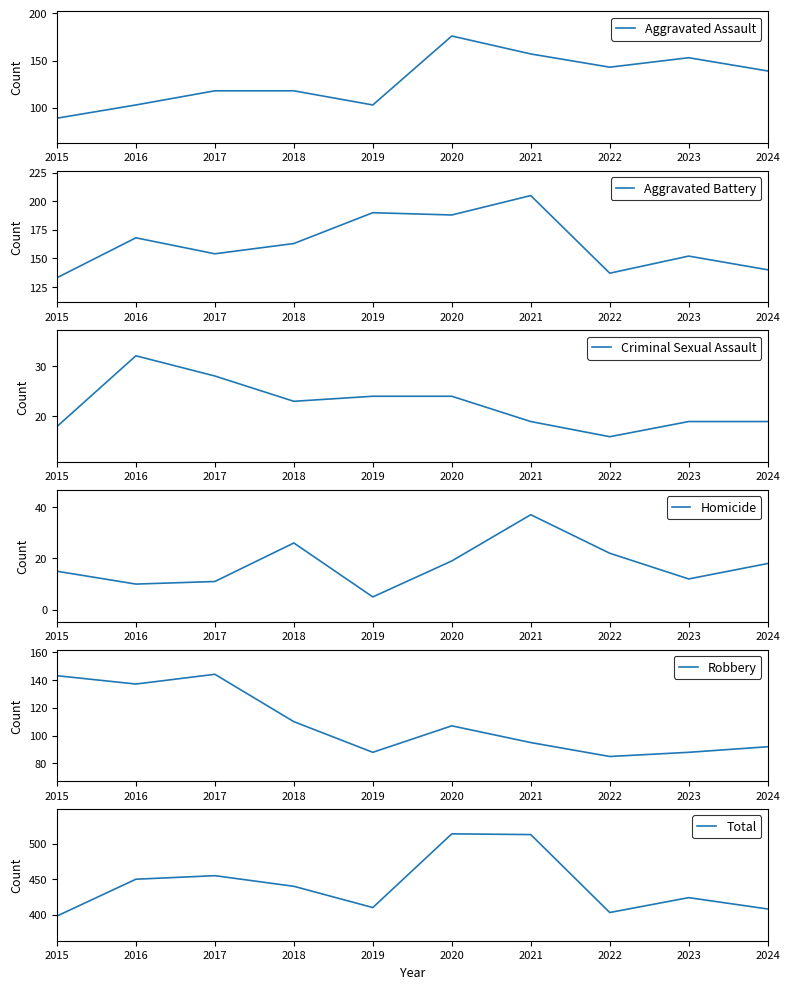

At which label does Aggravated Assault first exceed 139?

2020